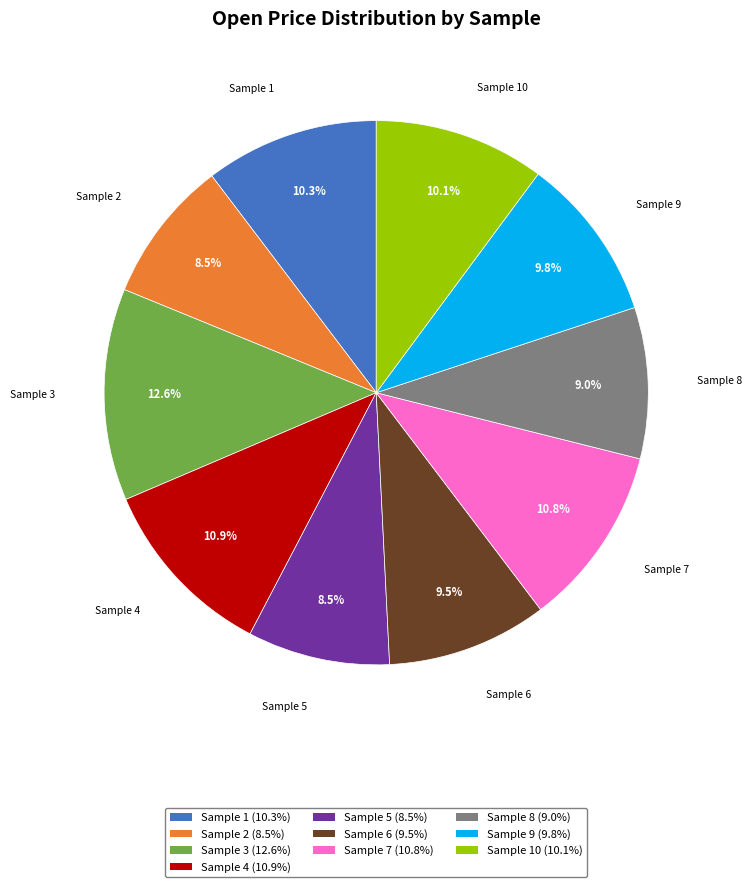

How much of the chart is everything except Sample 6 (9.5%)?

90.5%